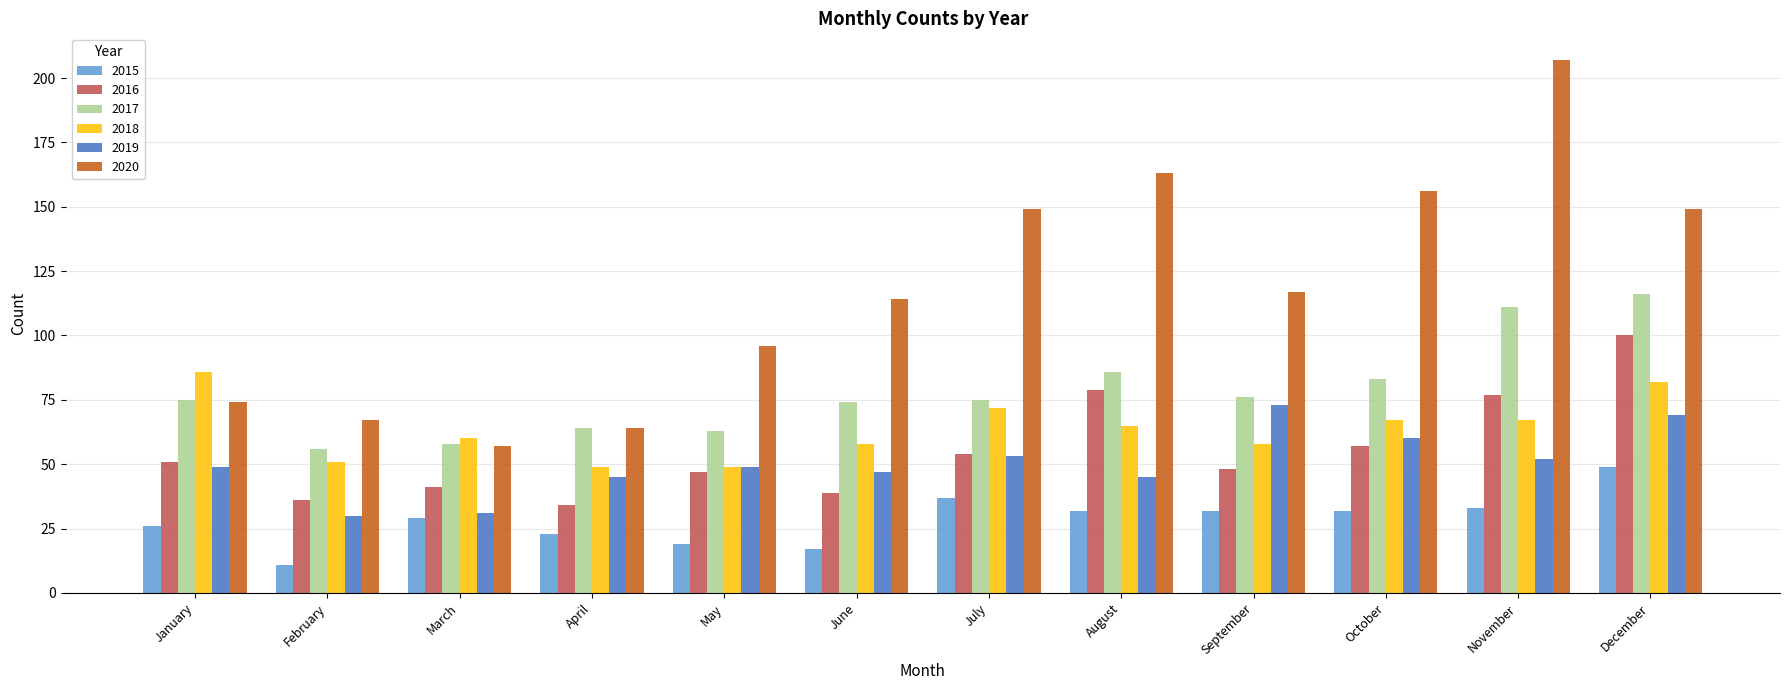

What is the value of the 2017 bar at the 11th from the left?

111